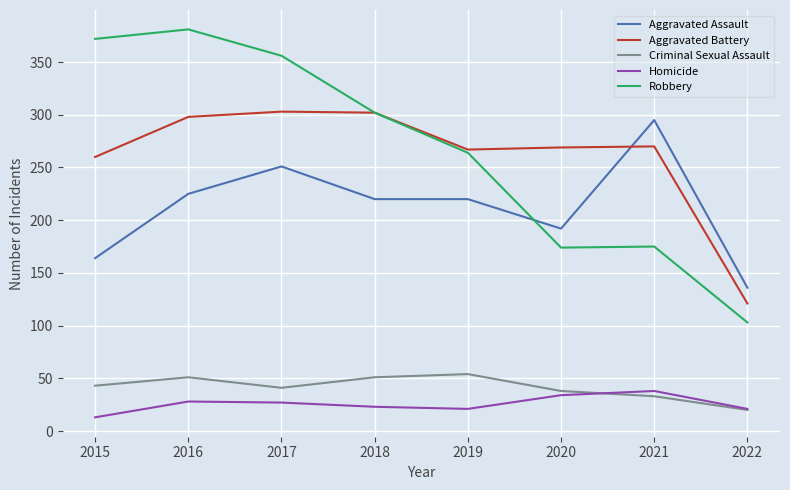

Between 2015 and 2020, which series saw the biggest shift?

Robbery